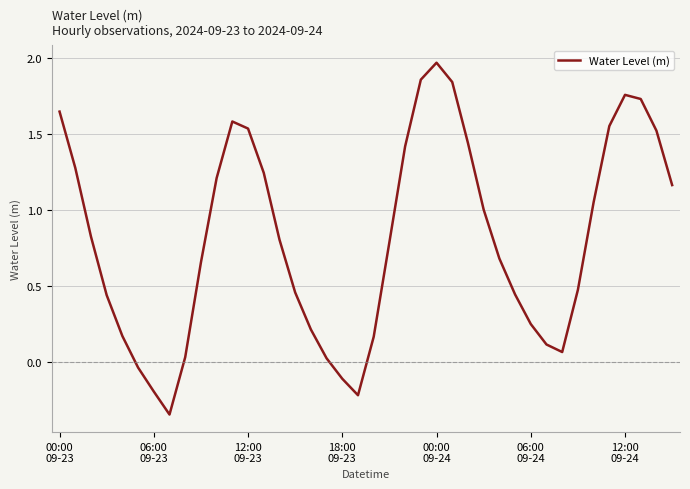

How many lines are shown in the chart?

1